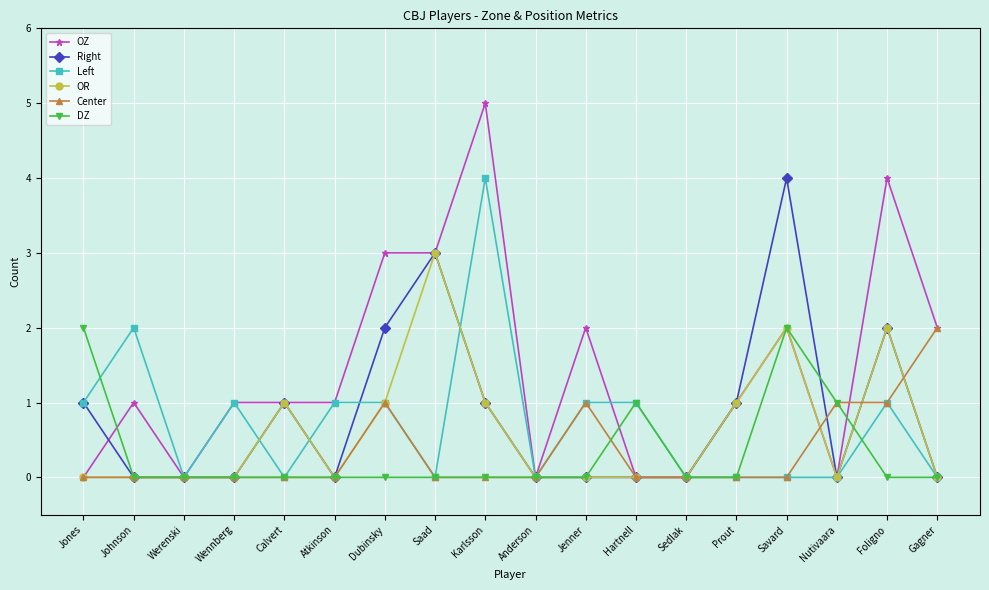

At which category does Left reach its first local peak?

Johnson